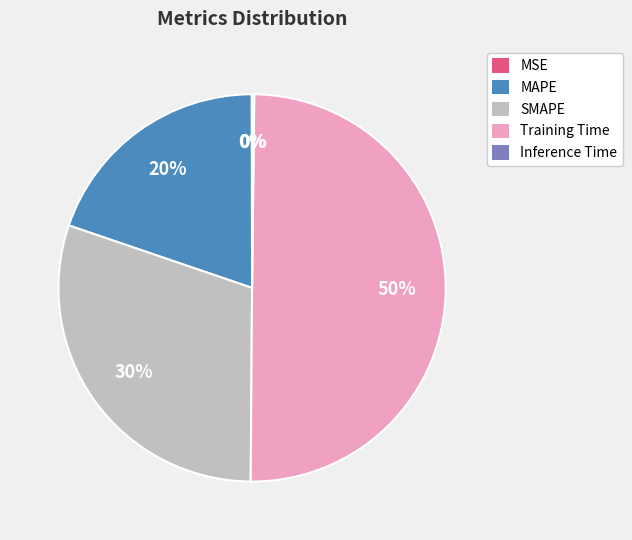

Does SMAPE represent more than half of the total?

No